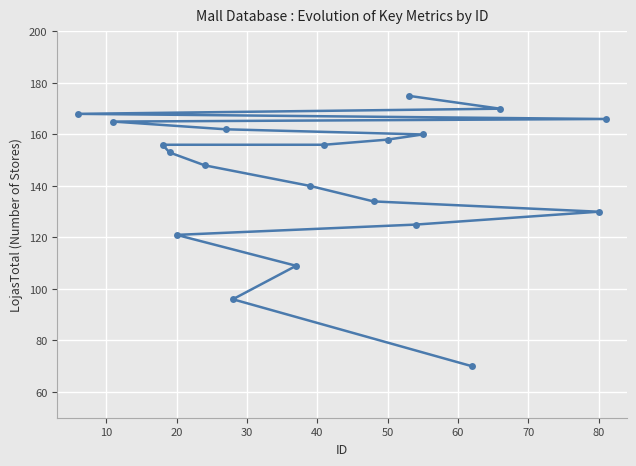

What value does the data have at 80?

130